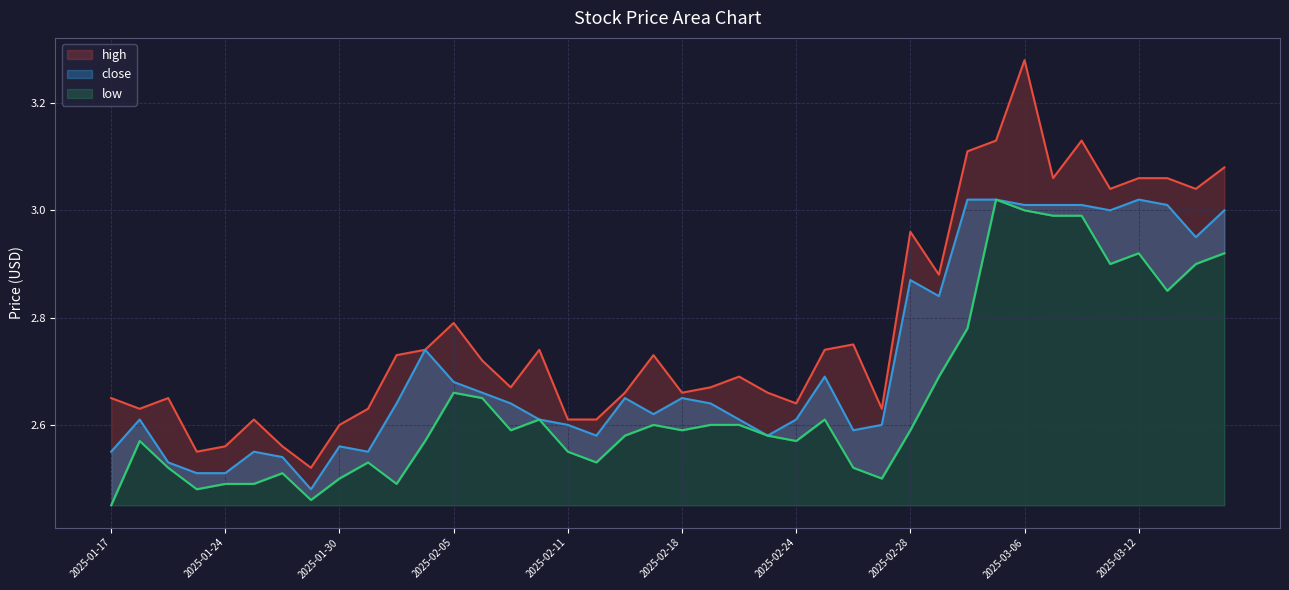

Which has a higher value, 2025-02-21 or 2025-01-21?

2025-02-21